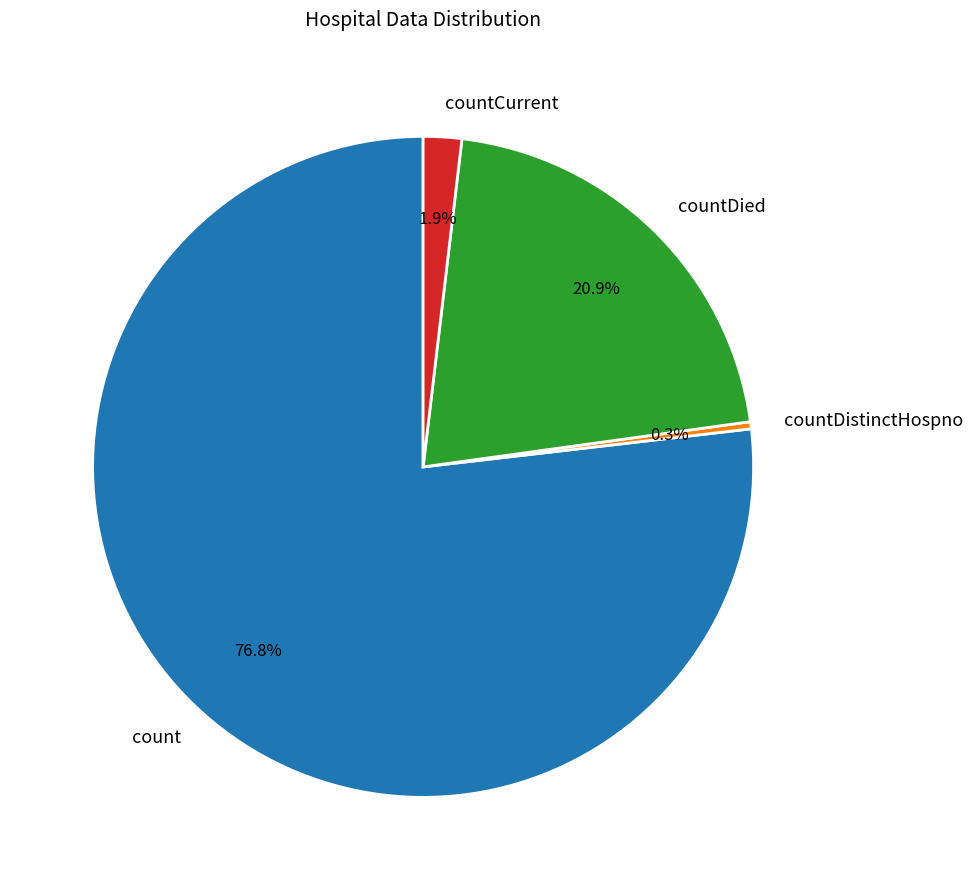

Which category accounts for the majority?

count